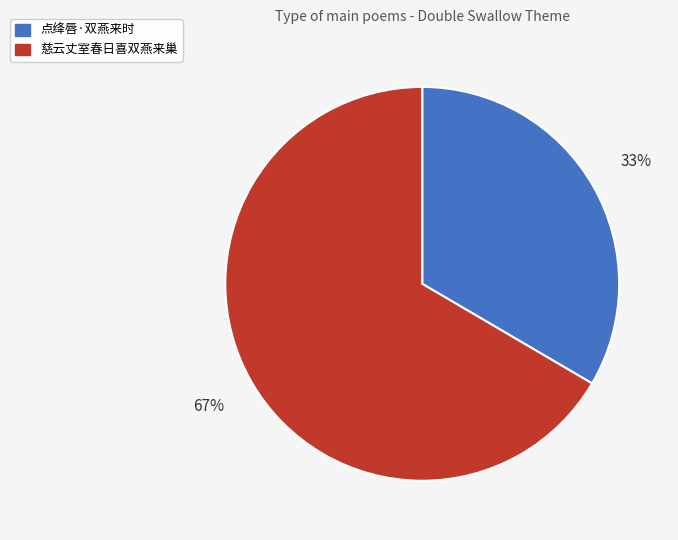

Is it true that 点绛唇·双燕来时 is 23% of the pie?

False